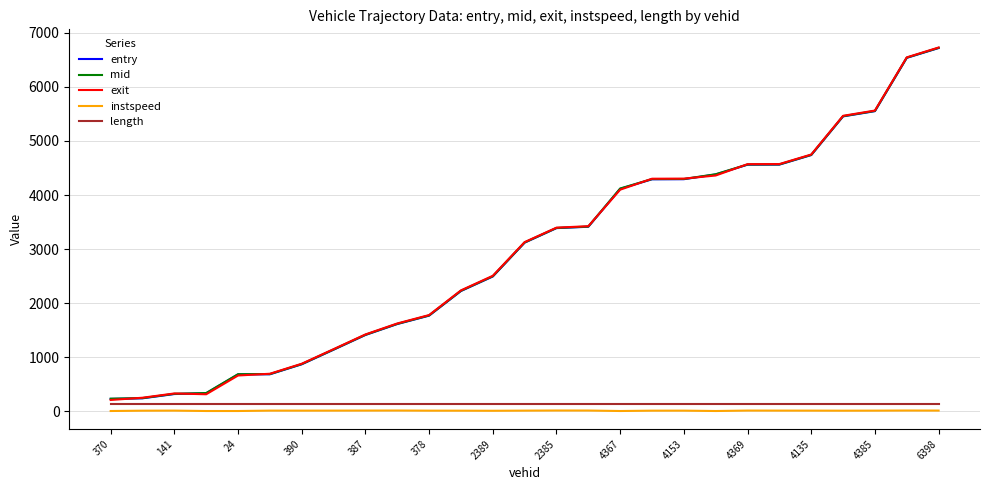

What is the greatest value displayed?

6729.4